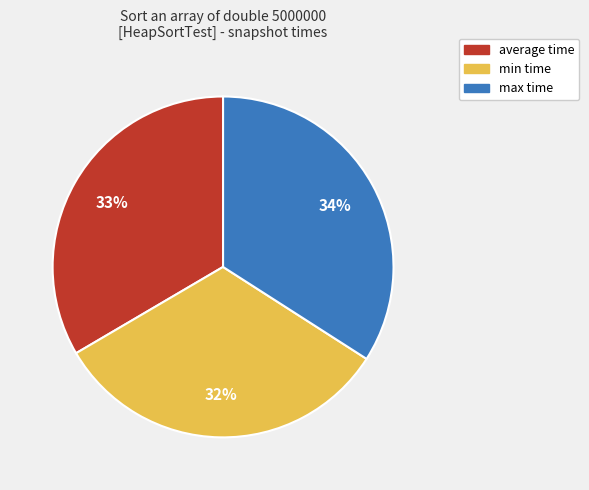

How many segments does this pie chart have?

3